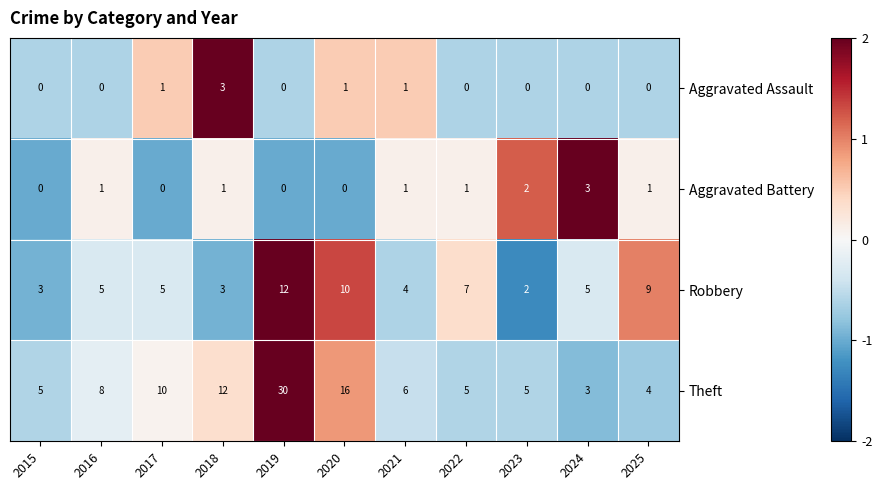

What is the spread (max minus min) of values at 2021?

5